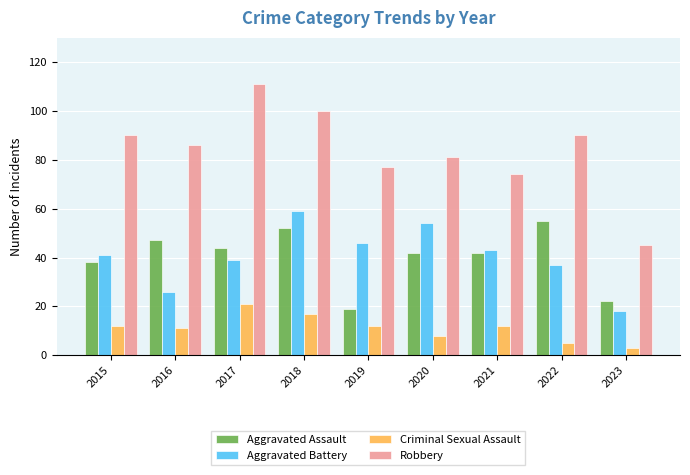

Between 2015 and 2022, which series saw the biggest shift?

Aggravated Assault